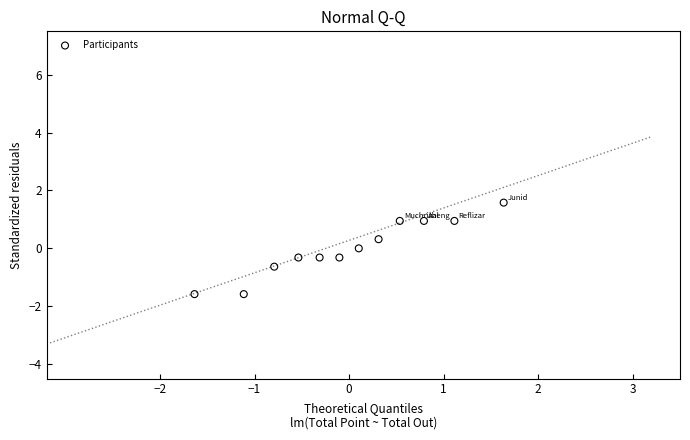

What is the range of X values (max minus min)?

3.3